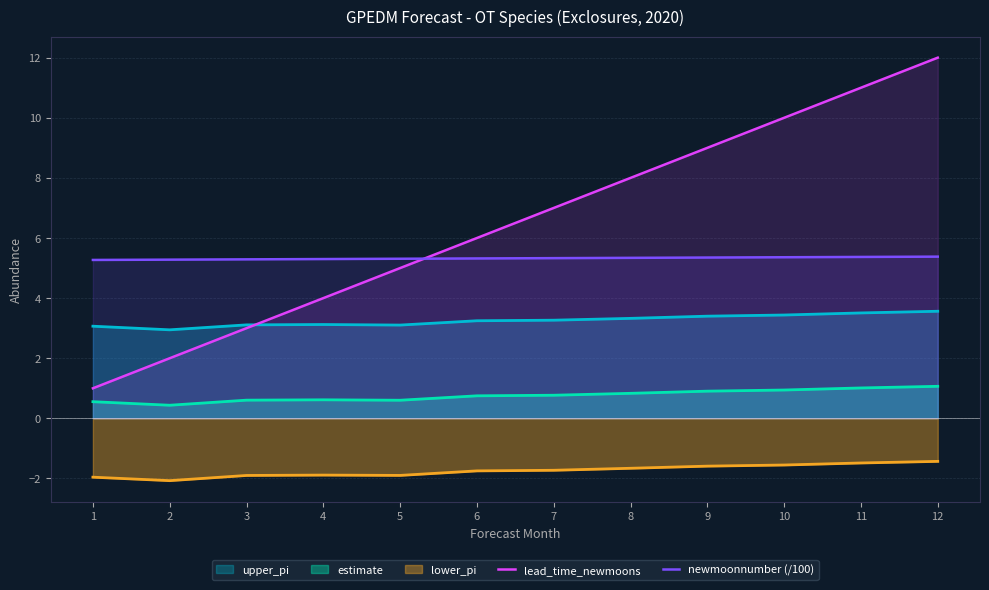

Is it true that newmoonnumber (/100) equals 5.4 at 10?

True